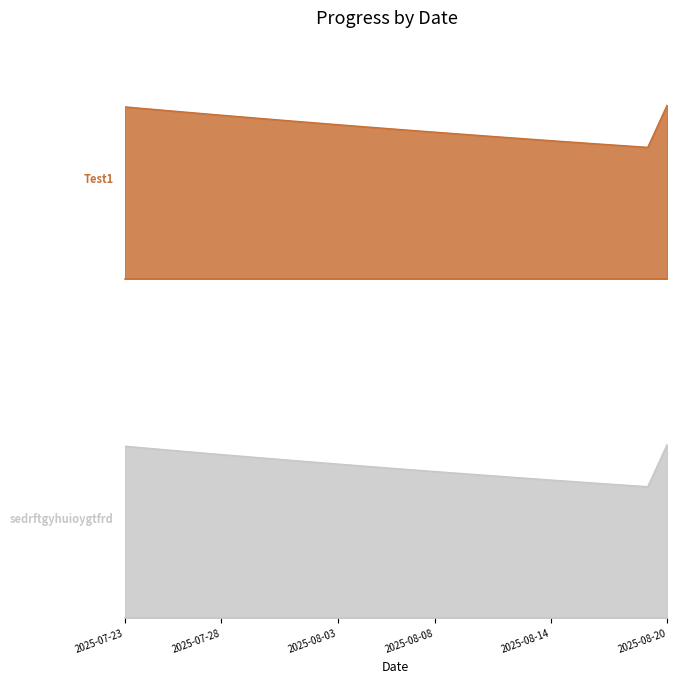

How many interior local valleys does the sedrftgyhuioygtfrd series have?

1